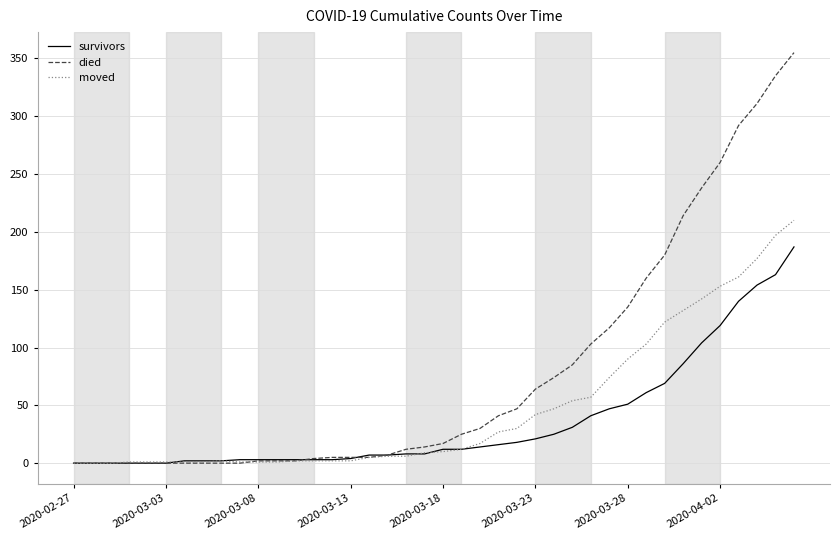

What is the maximum value for survivors?

187